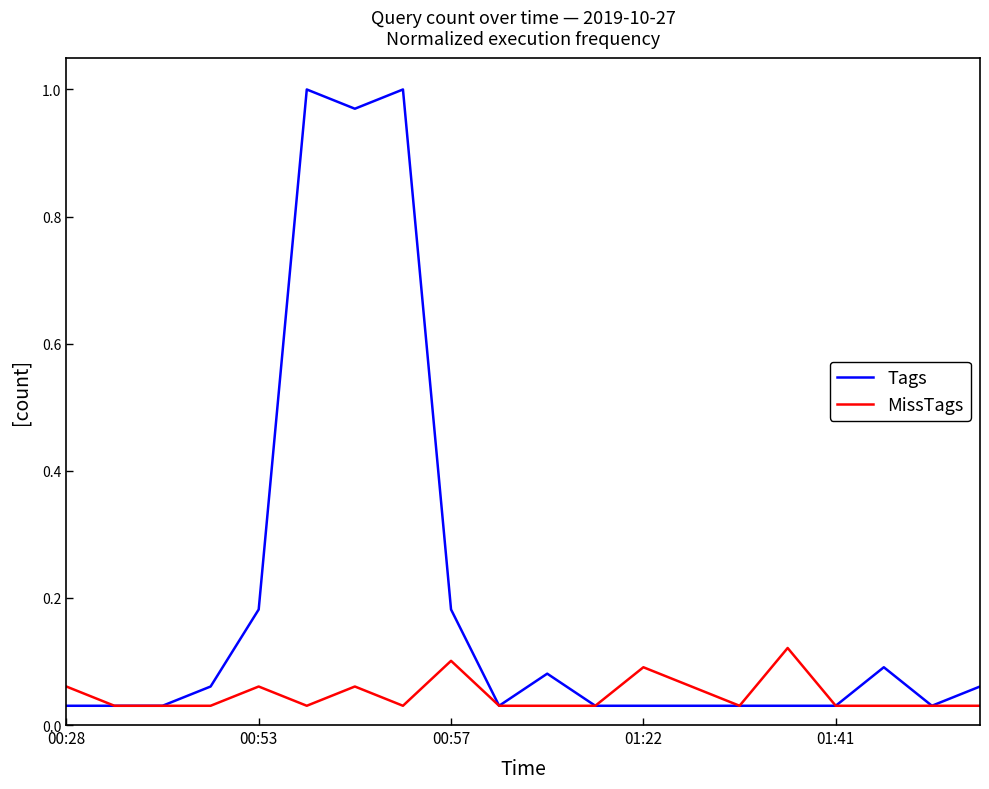

List the series in order of their overall mean, highest first.

Tags, MissTags